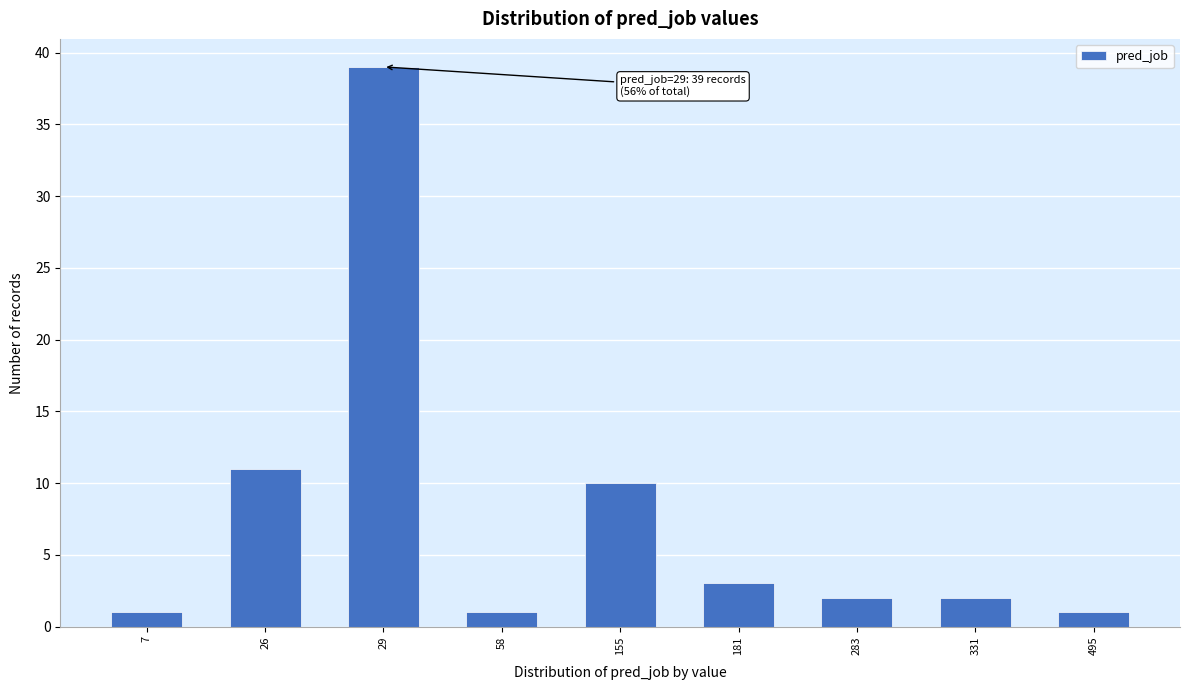

Reading right to left, what are all the values shown in this chart?

495=1	331=2	283=2	181=3	155=10	58=1	29=39	26=11	7=1